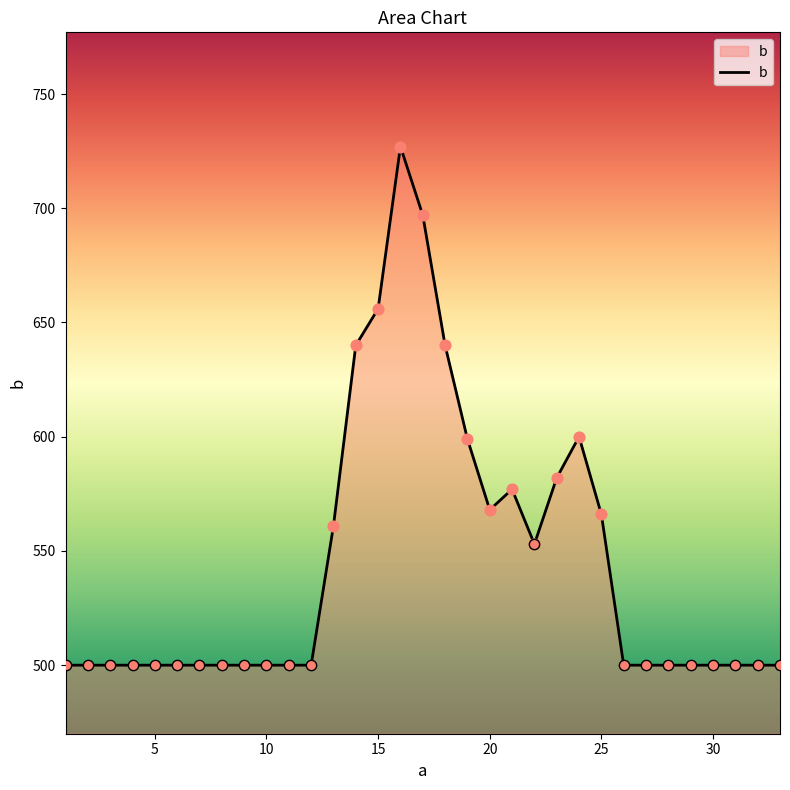

What is the greatest value displayed?

727